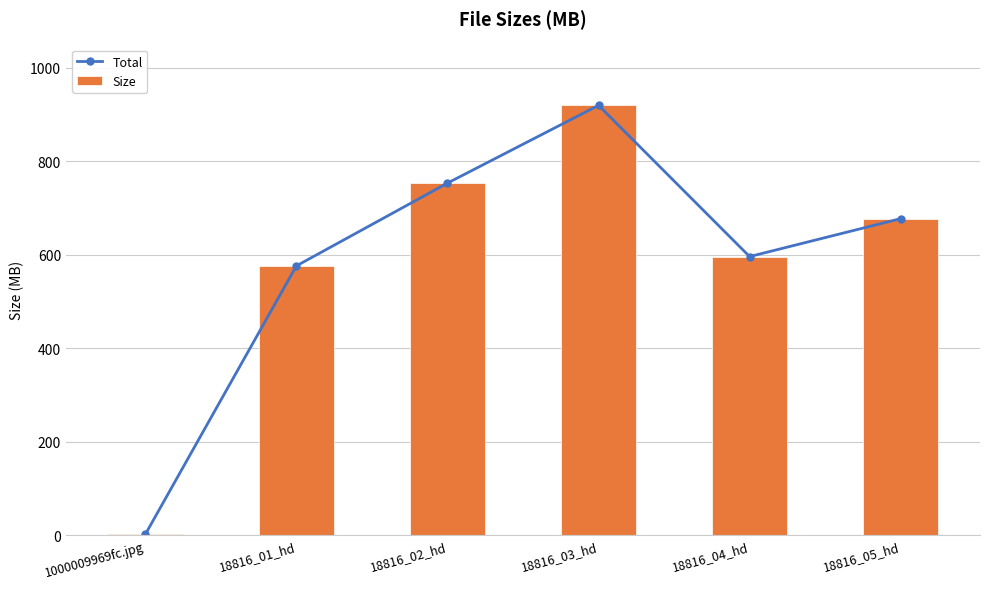

The Total series shows 576.0 at 18816_01_hd. True or false?

True